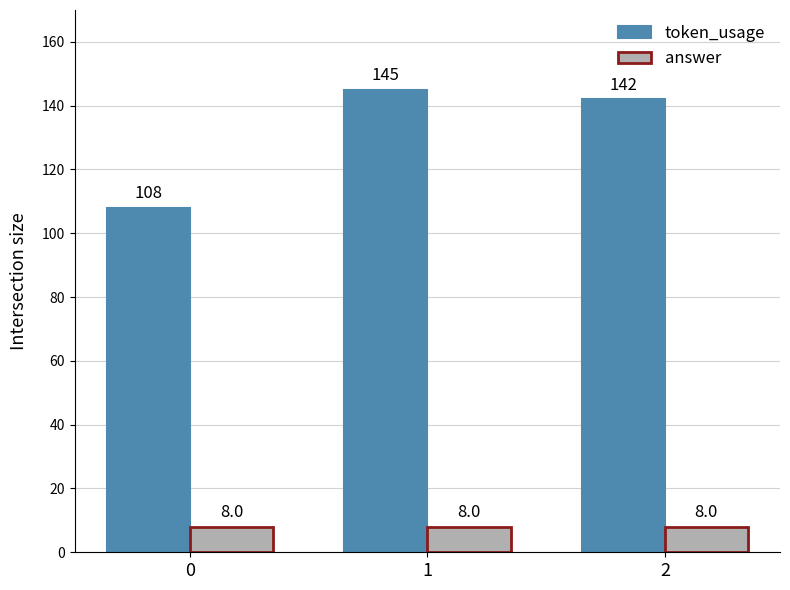

Which series has the largest range (max minus min)?

token_usage